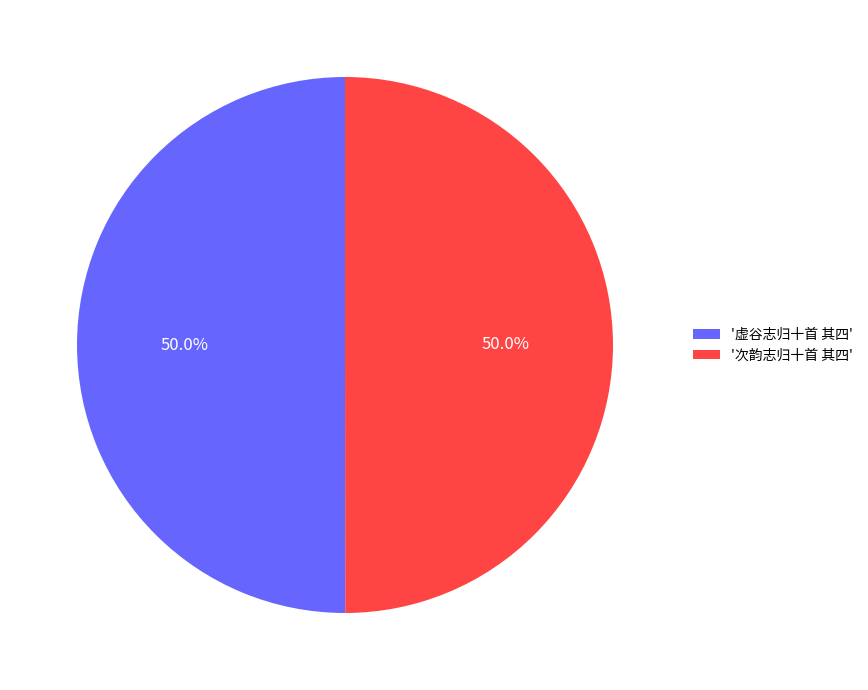

What percentage is NOT represented by '虚谷志归十首 其四'?

50.0%